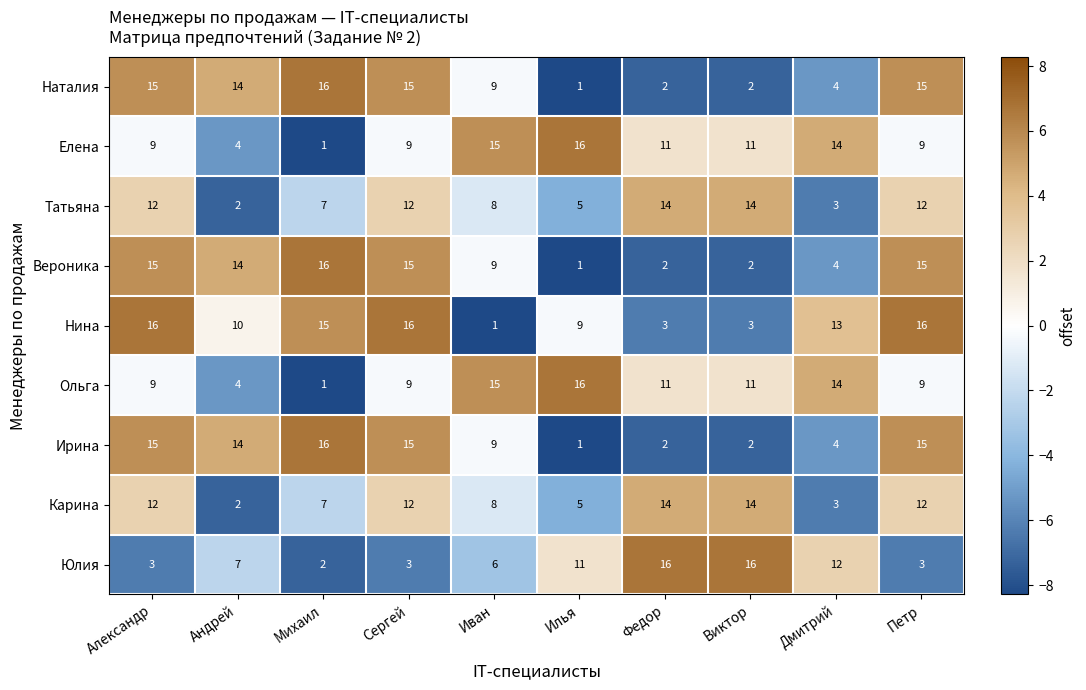

What is the spread (max minus min) of values at Сергей?

13